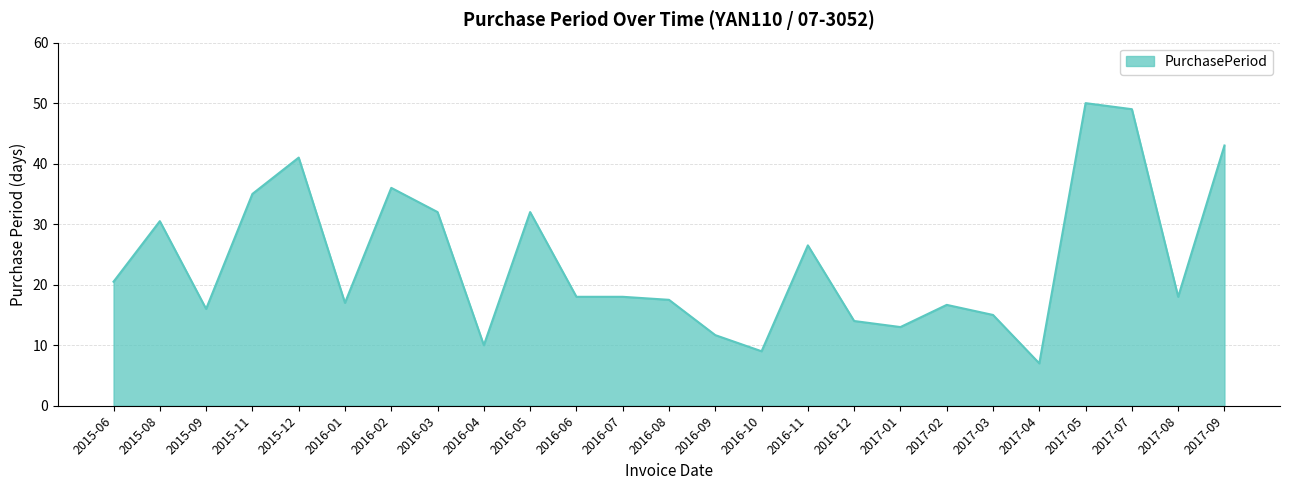

What is the average value?

23.9